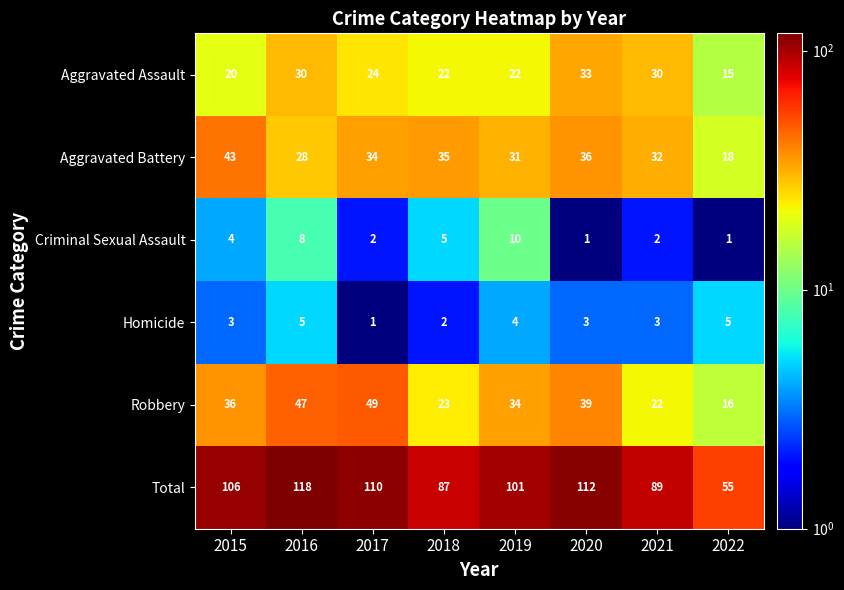

Which series has the widest spread of values?

Total